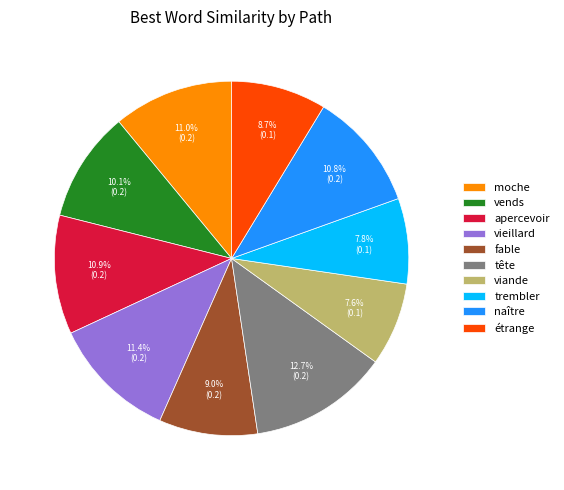

Count the number of slices in the pie.

10